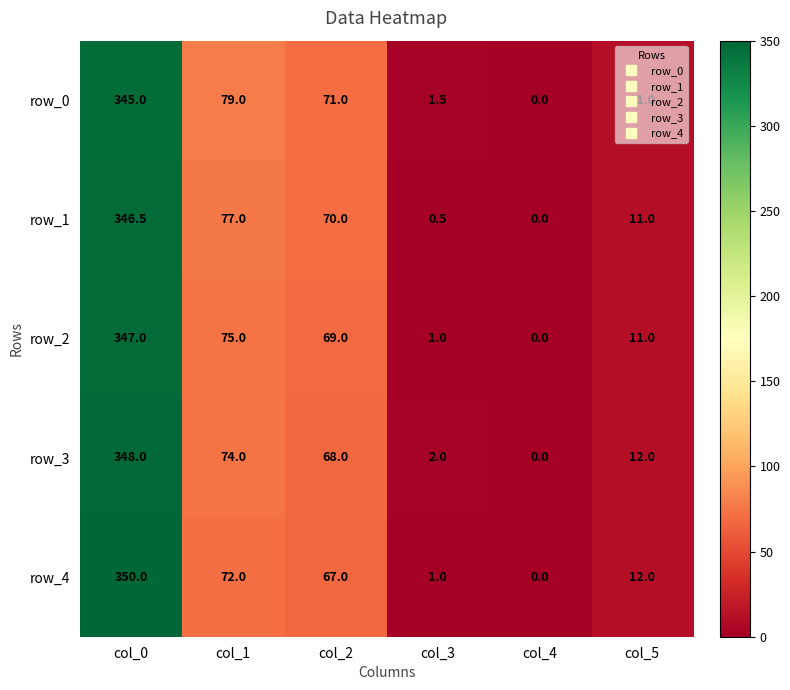

What is the difference between the row_4 values at col_1 and col_3?

71.0